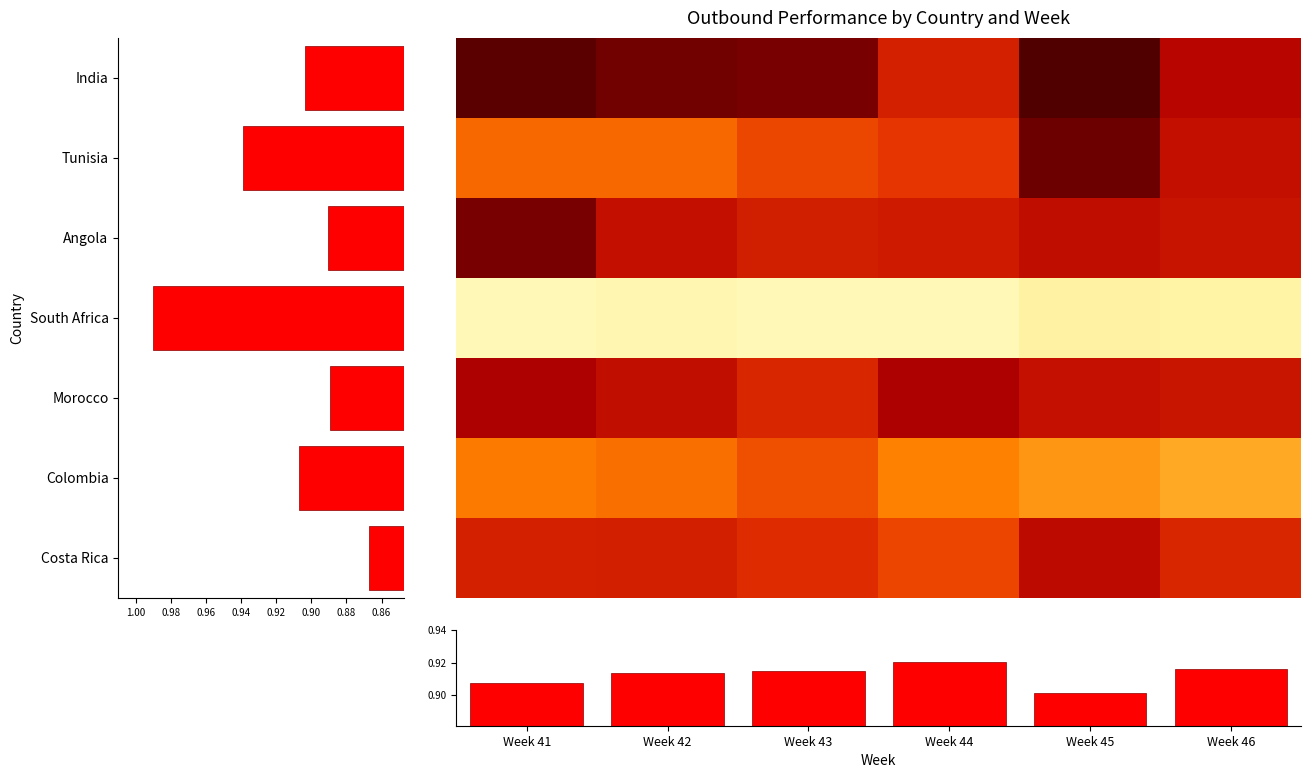

Is the value of South Africa at Week 42 greater than the value of India at Week 41?

Yes